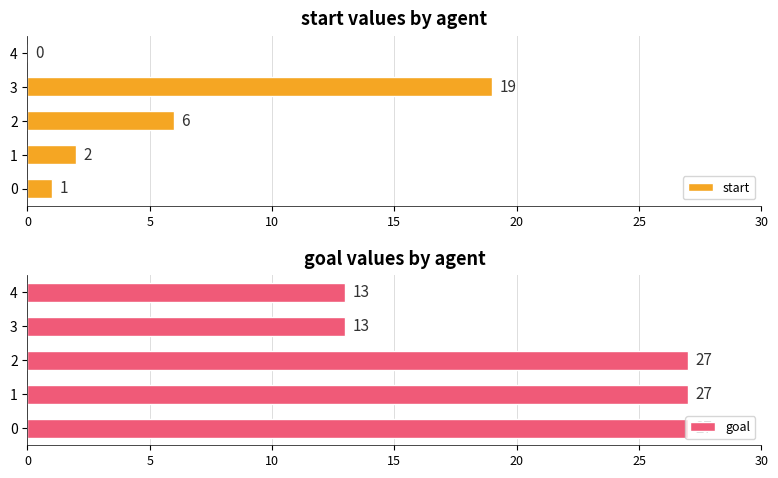

True or false: start has a value of -7 at 4.

False